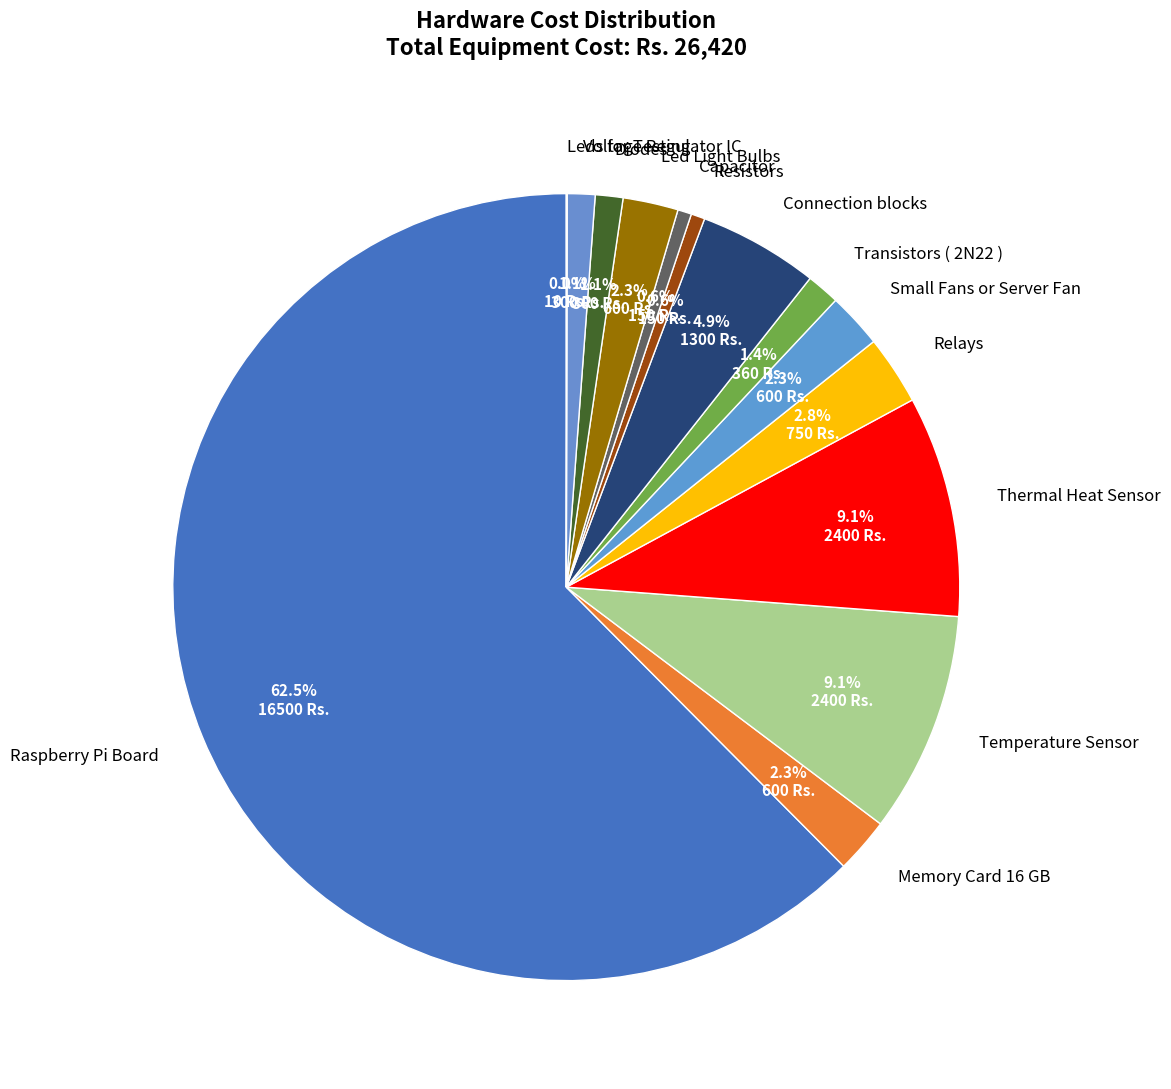

The Resistors slice represents 1% of the pie. True or false?

True